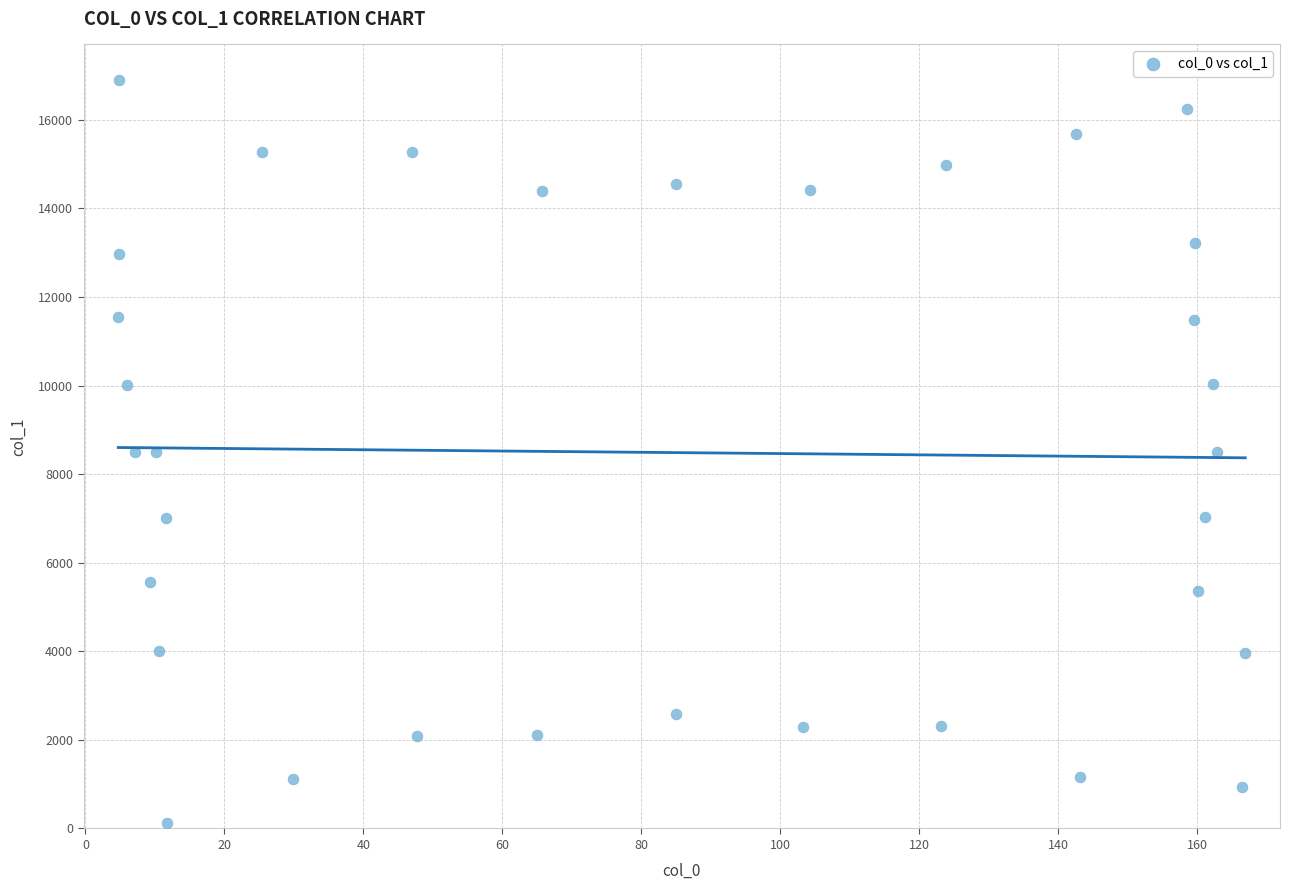

What is the range of Y values (max minus min)?

16765.6